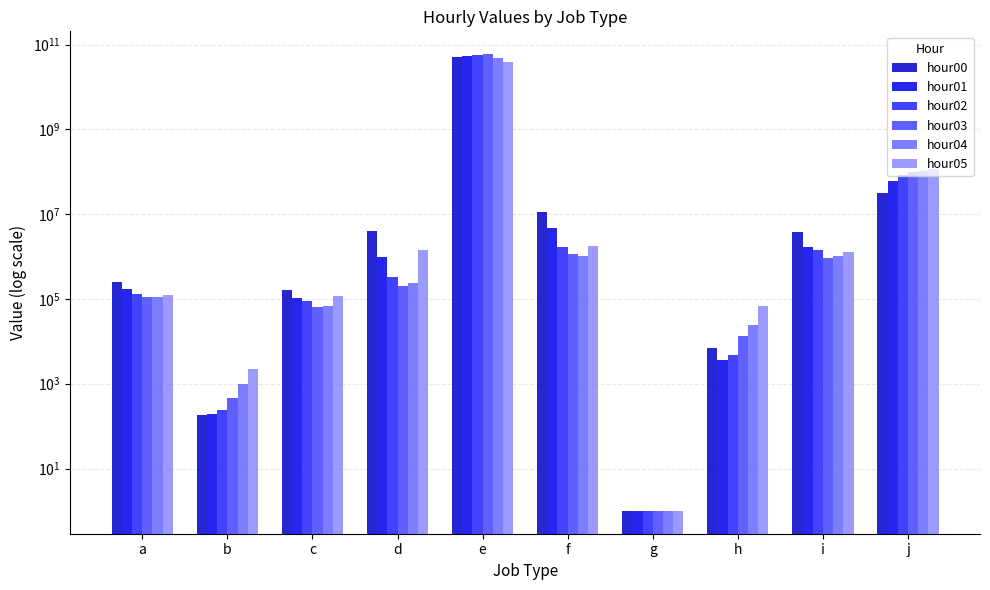

Where is hour01 nearest to the value 27220481857?

j